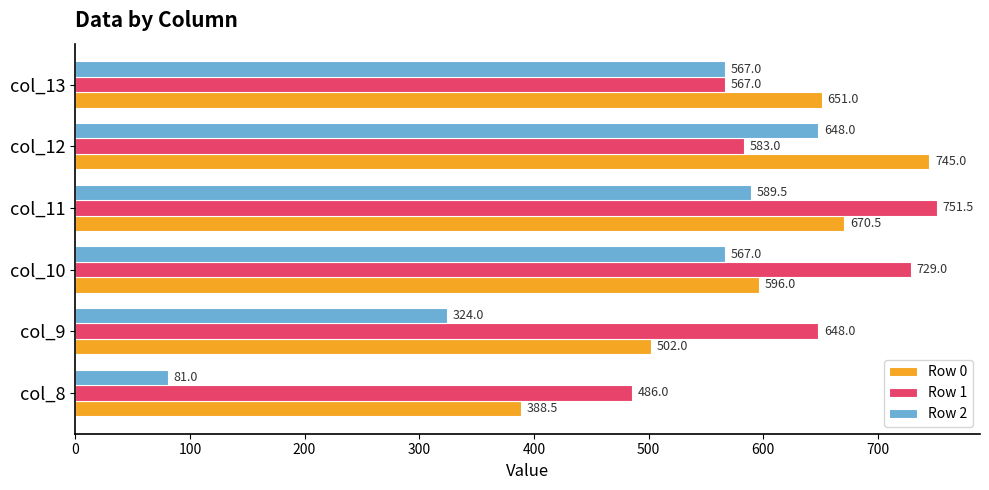

Rank the series at col_12 from highest to lowest value.

Row 0, Row 2, Row 1